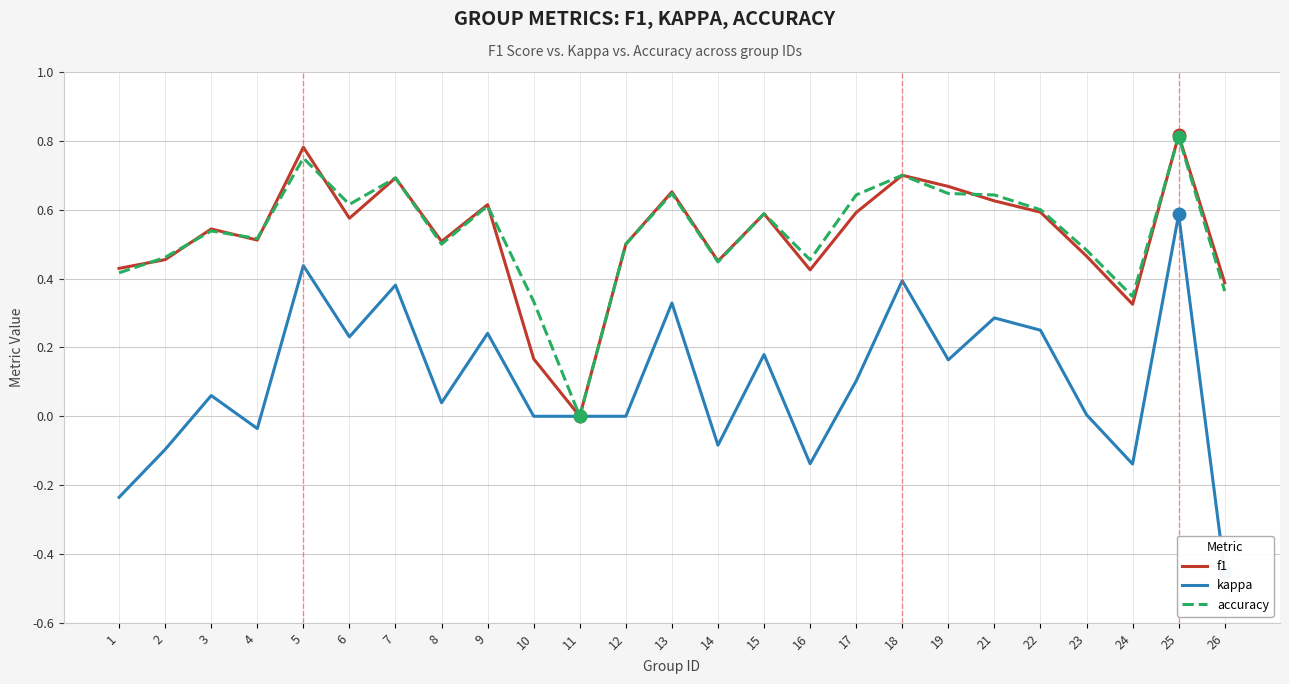

Rank the series at 18 from highest to lowest value.

f1, accuracy, kappa